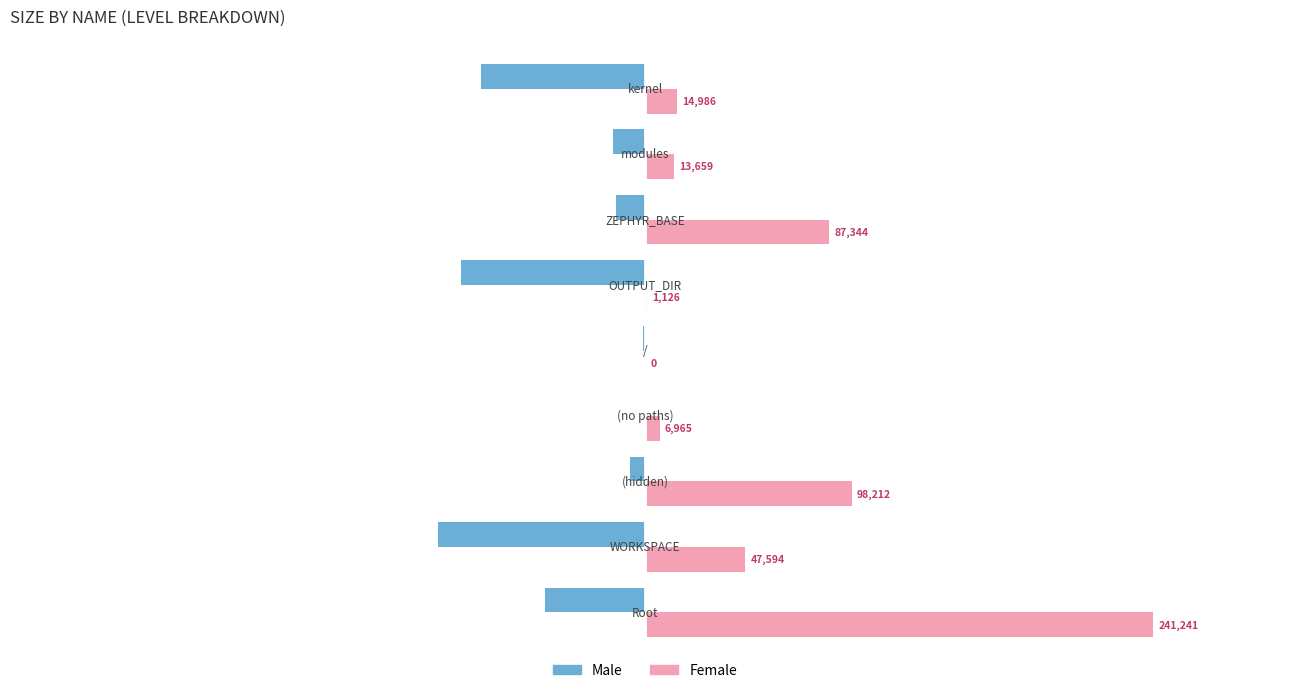

Which series has the largest total across all categories?

Female